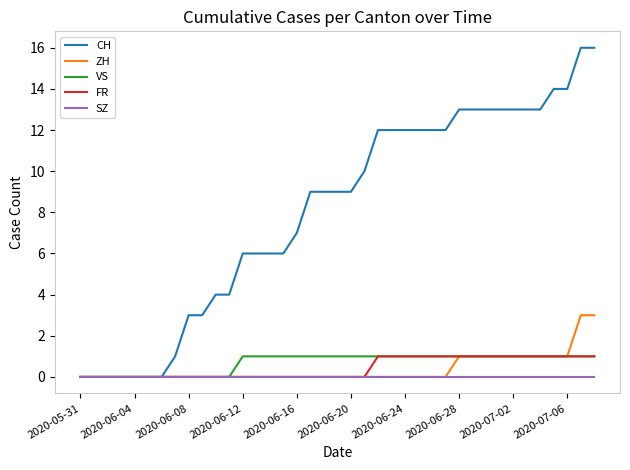

What is the highest value of the ZH series?

3